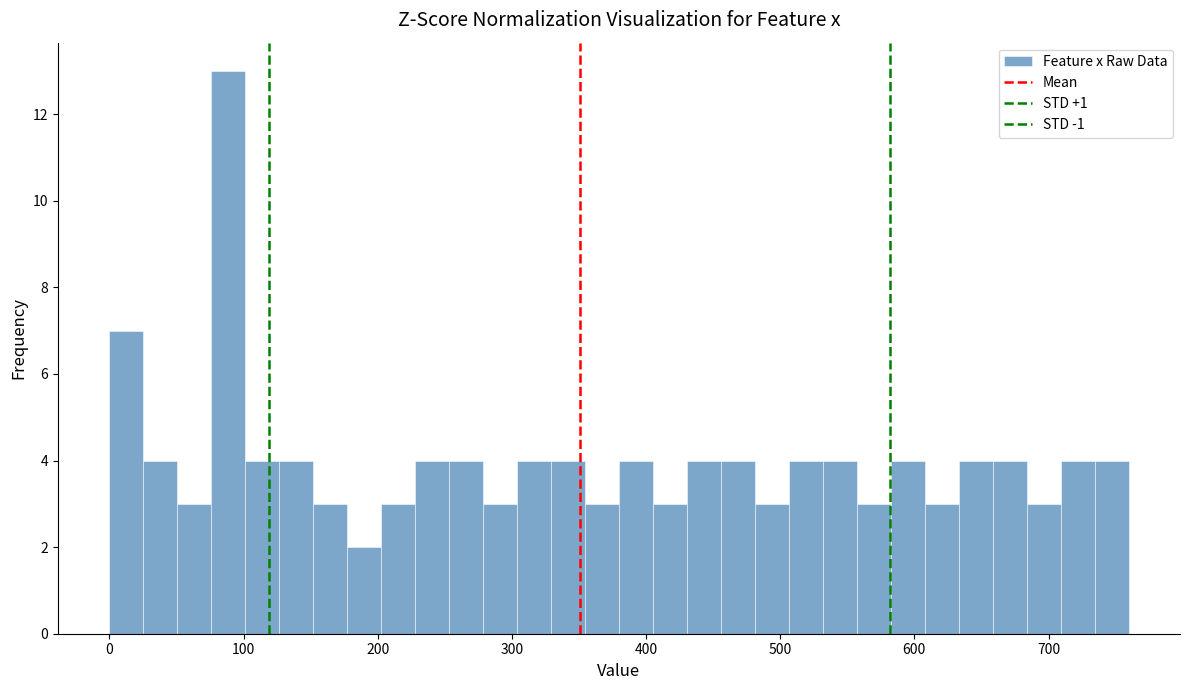

Around what value on the x-axis is the tallest bar? Give the approximate position of its centre, as read against the axis.

90